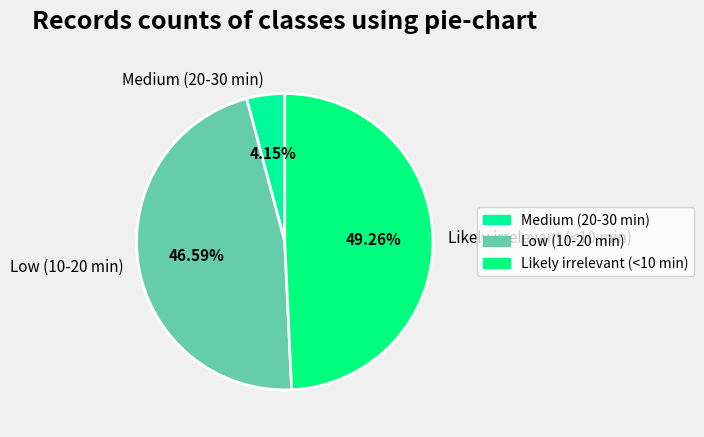

Count the number of slices in the pie.

3